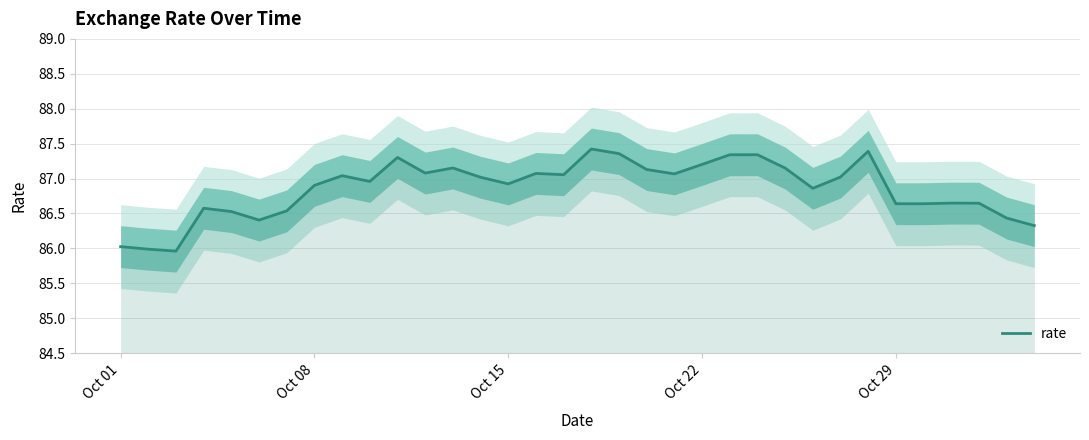

What is the maximum value for rate?

87.4